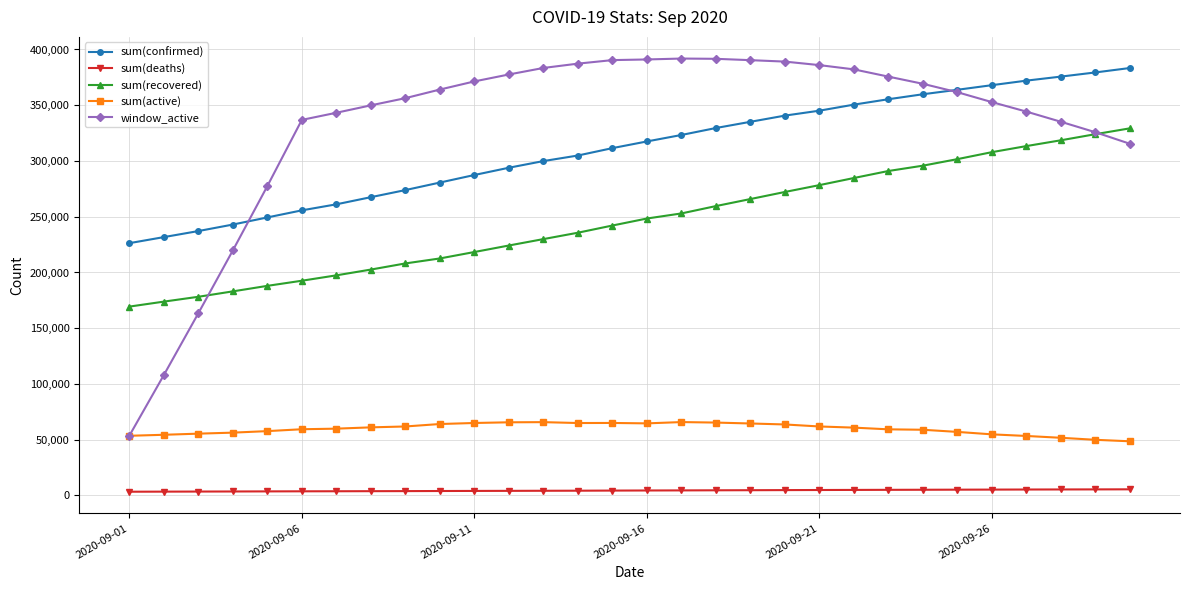

What are all the series names shown in the legend?

sum(confirmed), sum(deaths), sum(recovered), sum(active), window_active